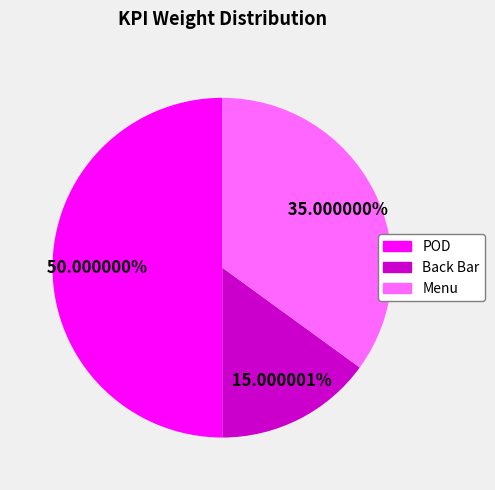

Count the number of slices in the pie.

3